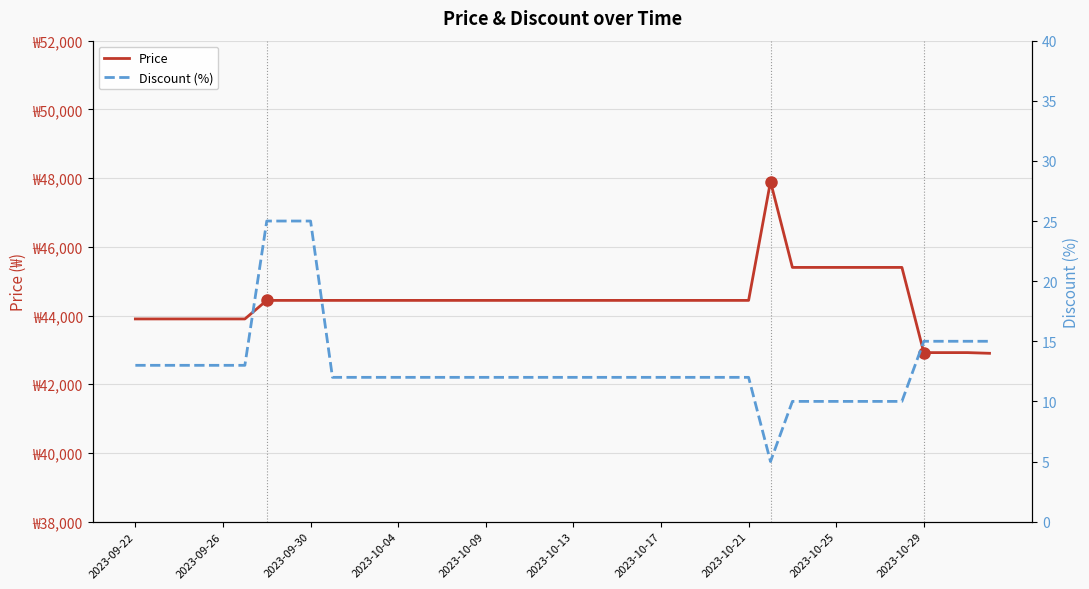

True or false: Discount (%) and Price cross at least once.

False